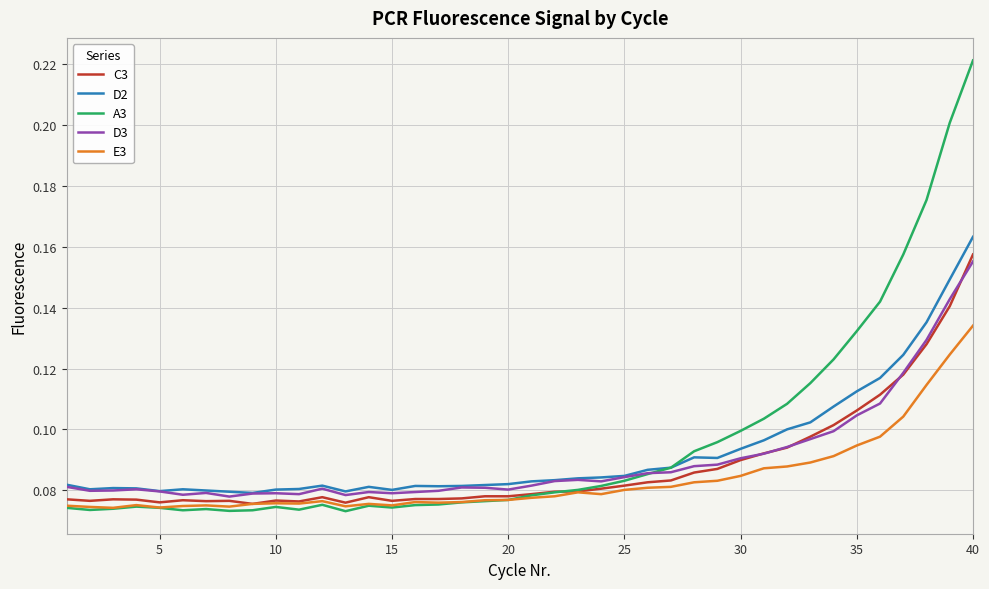

True or false: D2 and E3 intersect in this chart.

False